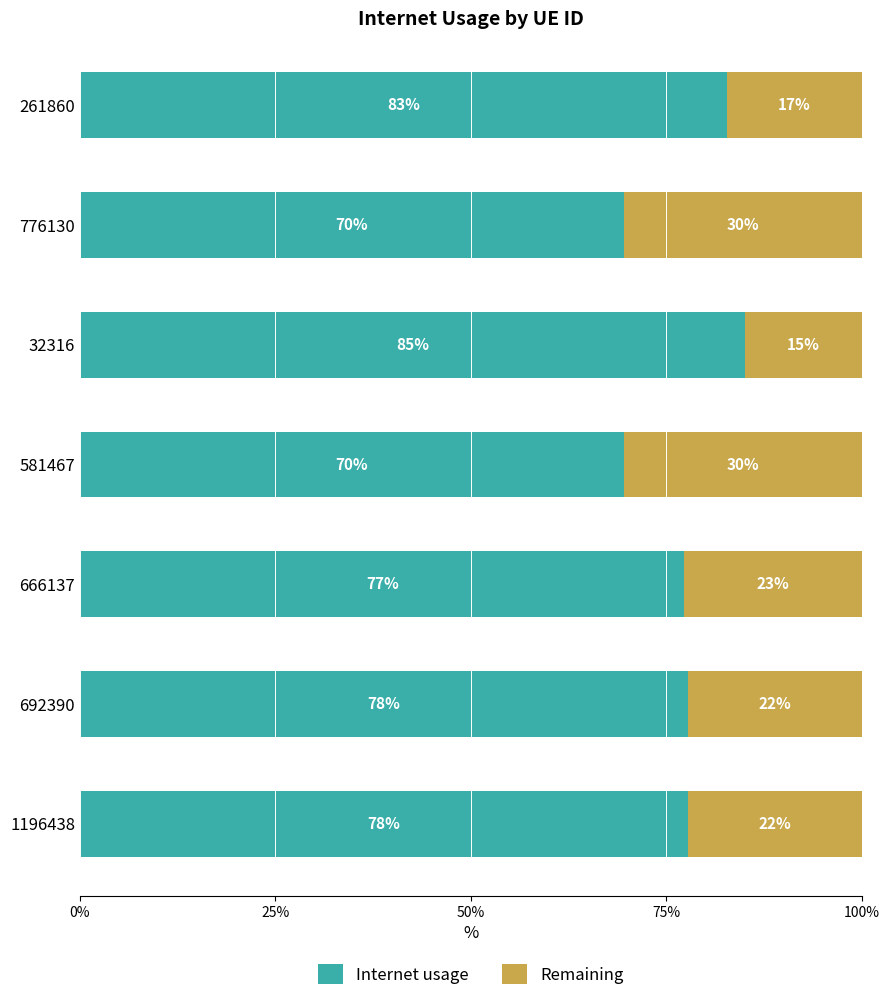

What is the value of the Internet usage bar at the 6th from the left?

0.7